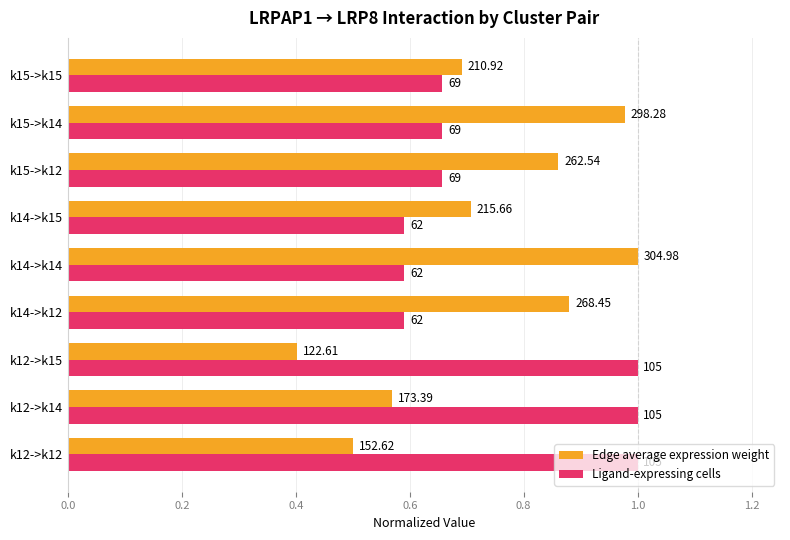

What is the average value of the Ligand-expressing cells series?

0.7